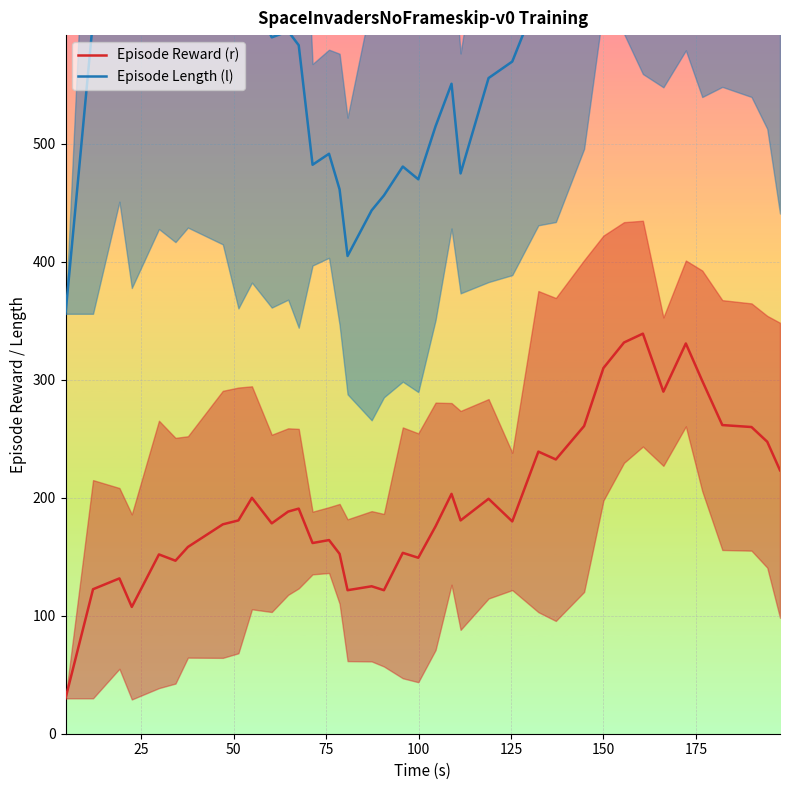

What is the smallest value displayed?

30.0